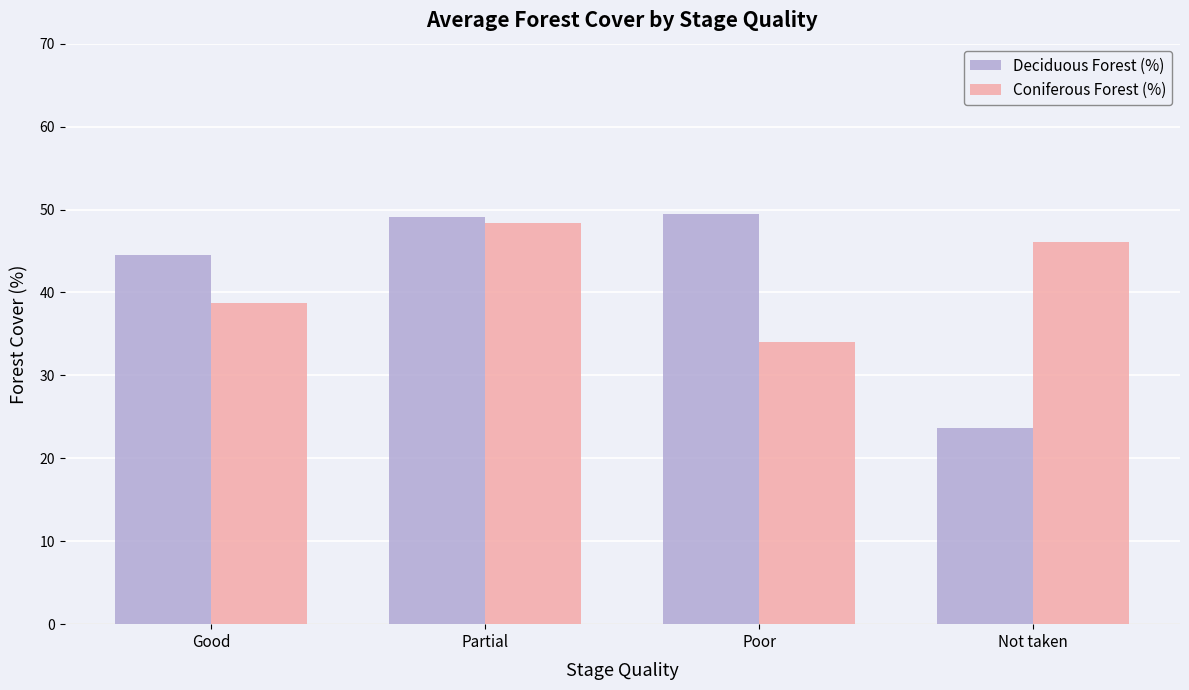

What are all the series names shown in the legend?

Deciduous Forest (%), Coniferous Forest (%)